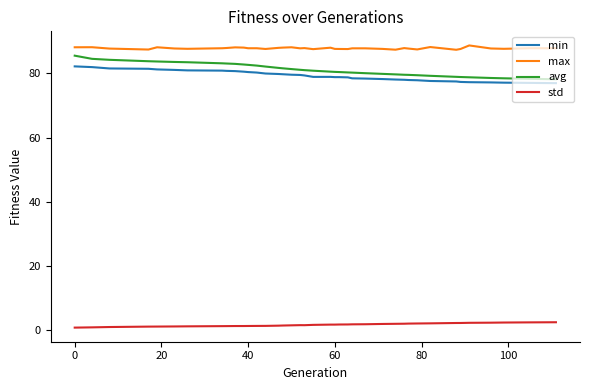

What is the difference between the second highest and minimum values in the max series?

0.9